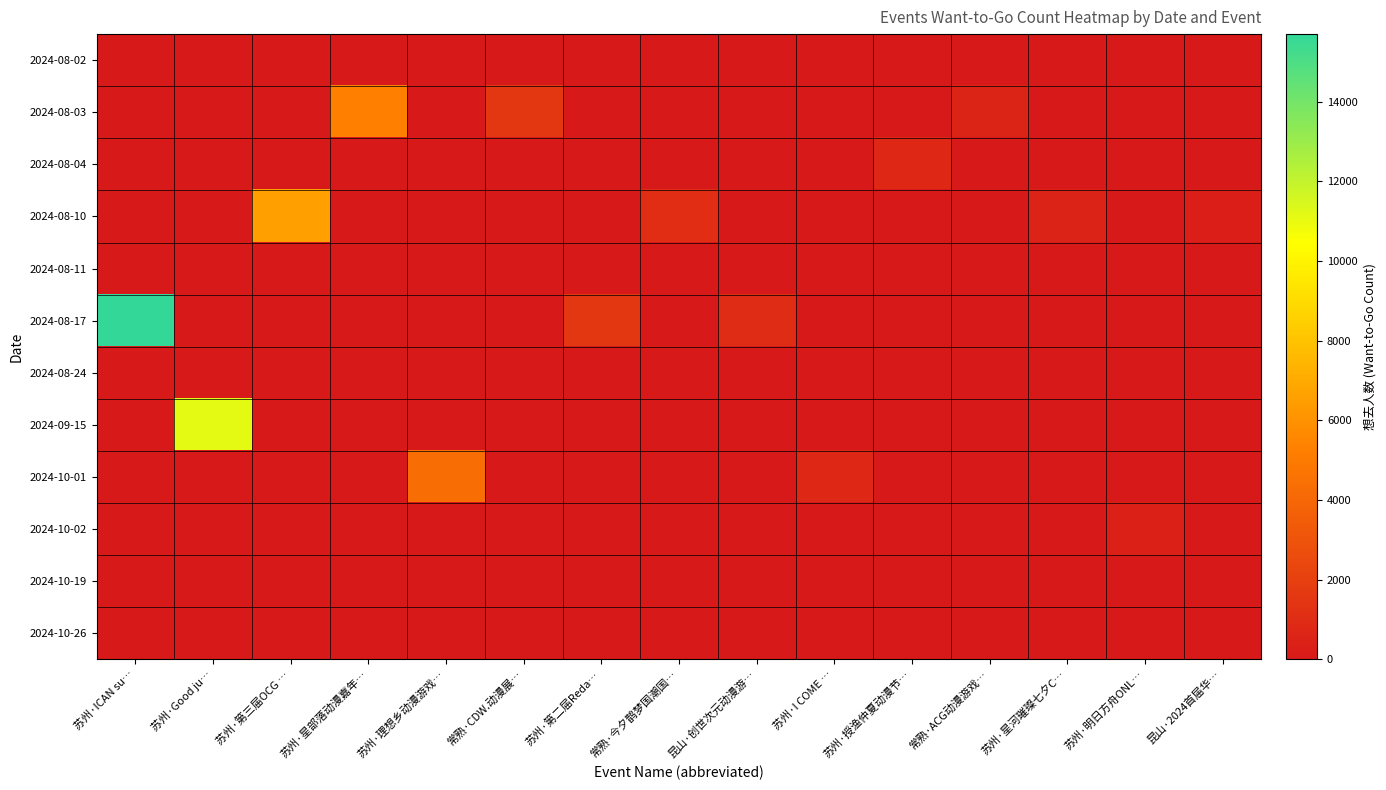

Reading right to left, list all the values displayed in this chart.

2024-08-02: 昆山·2024首届华…=0	苏州·明日方舟ONL…=0	苏州·星河璀璨七夕C…=0	常熟·ACG动漫游戏…=0	苏州·授渔仲夏动漫节…=0	苏州·I COME …=0	昆山·创世次元动漫游…=0	常熟·今夕鹊梦国潮国…=0	苏州·第二届Reda…=0	常熟·CDW.动漫展…=0	苏州·理想乡动漫游戏…=0	苏州·星部落动漫嘉年…=0	苏州·第三届OCG …=0	苏州·Good ju…=0	苏州·ICAN su…=0
2024-08-03: 昆山·2024首届华…=0	苏州·明日方舟ONL…=0	苏州·星河璀璨七夕C…=0	常熟·ACG动漫游戏…=555	苏州·授渔仲夏动漫节…=0	苏州·I COME …=0	昆山·创世次元动漫游…=0	常熟·今夕鹊梦国潮国…=0	苏州·第二届Reda…=0	常熟·CDW.动漫展…=1581	苏州·理想乡动漫游戏…=0	苏州·星部落动漫嘉年…=5212	苏州·第三届OCG …=0	苏州·Good ju…=0	苏州·ICAN su…=0
2024-08-04: 昆山·2024首届华…=0	苏州·明日方舟ONL…=0	苏州·星河璀璨七夕C…=0	常熟·ACG动漫游戏…=0	苏州·授渔仲夏动漫节…=768	苏州·I COME …=0	昆山·创世次元动漫游…=0	常熟·今夕鹊梦国潮国…=0	苏州·第二届Reda…=0	常熟·CDW.动漫展…=0	苏州·理想乡动漫游戏…=0	苏州·星部落动漫嘉年…=0	苏州·第三届OCG …=0	苏州·Good ju…=0	苏州·ICAN su…=0
2024-08-10: 昆山·2024首届华…=364	苏州·明日方舟ONL…=0	苏州·星河璀璨七夕C…=520	常熟·ACG动漫游戏…=0	苏州·授渔仲夏动漫节…=0	苏州·I COME …=0	昆山·创世次元动漫游…=0	常熟·今夕鹊梦国潮国…=1058	苏州·第二届Reda…=0	常熟·CDW.动漫展…=0	苏州·理想乡动漫游戏…=0	苏州·星部落动漫嘉年…=0	苏州·第三届OCG …=6566	苏州·Good ju…=0	苏州·ICAN su…=0
2024-08-11: 昆山·2024首届华…=0	苏州·明日方舟ONL…=0	苏州·星河璀璨七夕C…=0	常熟·ACG动漫游戏…=0	苏州·授渔仲夏动漫节…=0	苏州·I COME …=0	昆山·创世次元动漫游…=0	常熟·今夕鹊梦国潮国…=0	苏州·第二届Reda…=0	常熟·CDW.动漫展…=0	苏州·理想乡动漫游戏…=0	苏州·星部落动漫嘉年…=0	苏州·第三届OCG …=0	苏州·Good ju…=0	苏州·ICAN su…=0
2024-08-17: 昆山·2024首届华…=0	苏州·明日方舟ONL…=0	苏州·星河璀璨七夕C…=0	常熟·ACG动漫游戏…=0	苏州·授渔仲夏动漫节…=0	苏州·I COME …=0	昆山·创世次元动漫游…=1015	常熟·今夕鹊梦国潮国…=0	苏州·第二届Reda…=1548	常熟·CDW.动漫展…=0	苏州·理想乡动漫游戏…=0	苏州·星部落动漫嘉年…=0	苏州·第三届OCG …=0	苏州·Good ju…=0	苏州·ICAN su…=15697
2024-08-24: 昆山·2024首届华…=0	苏州·明日方舟ONL…=0	苏州·星河璀璨七夕C…=0	常熟·ACG动漫游戏…=0	苏州·授渔仲夏动漫节…=0	苏州·I COME …=0	昆山·创世次元动漫游…=0	常熟·今夕鹊梦国潮国…=0	苏州·第二届Reda…=0	常熟·CDW.动漫展…=0	苏州·理想乡动漫游戏…=0	苏州·星部落动漫嘉年…=0	苏州·第三届OCG …=0	苏州·Good ju…=0	苏州·ICAN su…=0
2024-09-15: 昆山·2024首届华…=0	苏州·明日方舟ONL…=0	苏州·星河璀璨七夕C…=0	常熟·ACG动漫游戏…=0	苏州·授渔仲夏动漫节…=0	苏州·I COME …=0	昆山·创世次元动漫游…=0	常熟·今夕鹊梦国潮国…=0	苏州·第二届Reda…=0	常熟·CDW.动漫展…=0	苏州·理想乡动漫游戏…=0	苏州·星部落动漫嘉年…=0	苏州·第三届OCG …=0	苏州·Good ju…=11152	苏州·ICAN su…=0
2024-10-01: 昆山·2024首届华…=0	苏州·明日方舟ONL…=0	苏州·星河璀璨七夕C…=0	常熟·ACG动漫游戏…=0	苏州·授渔仲夏动漫节…=0	苏州·I COME …=793	昆山·创世次元动漫游…=0	常熟·今夕鹊梦国潮国…=0	苏州·第二届Reda…=0	常熟·CDW.动漫展…=0	苏州·理想乡动漫游戏…=4374	苏州·星部落动漫嘉年…=0	苏州·第三届OCG …=0	苏州·Good ju…=0	苏州·ICAN su…=0
2024-10-02: 昆山·2024首届华…=0	苏州·明日方舟ONL…=379	苏州·星河璀璨七夕C…=0	常熟·ACG动漫游戏…=0	苏州·授渔仲夏动漫节…=0	苏州·I COME …=0	昆山·创世次元动漫游…=0	常熟·今夕鹊梦国潮国…=0	苏州·第二届Reda…=0	常熟·CDW.动漫展…=0	苏州·理想乡动漫游戏…=0	苏州·星部落动漫嘉年…=0	苏州·第三届OCG …=0	苏州·Good ju…=0	苏州·ICAN su…=0
2024-10-19: 昆山·2024首届华…=0	苏州·明日方舟ONL…=0	苏州·星河璀璨七夕C…=0	常熟·ACG动漫游戏…=0	苏州·授渔仲夏动漫节…=0	苏州·I COME …=0	昆山·创世次元动漫游…=0	常熟·今夕鹊梦国潮国…=0	苏州·第二届Reda…=0	常熟·CDW.动漫展…=0	苏州·理想乡动漫游戏…=0	苏州·星部落动漫嘉年…=0	苏州·第三届OCG …=0	苏州·Good ju…=0	苏州·ICAN su…=0
2024-10-26: 昆山·2024首届华…=0	苏州·明日方舟ONL…=0	苏州·星河璀璨七夕C…=0	常熟·ACG动漫游戏…=0	苏州·授渔仲夏动漫节…=0	苏州·I COME …=0	昆山·创世次元动漫游…=0	常熟·今夕鹊梦国潮国…=0	苏州·第二届Reda…=0	常熟·CDW.动漫展…=0	苏州·理想乡动漫游戏…=0	苏州·星部落动漫嘉年…=0	苏州·第三届OCG …=0	苏州·Good ju…=0	苏州·ICAN su…=0